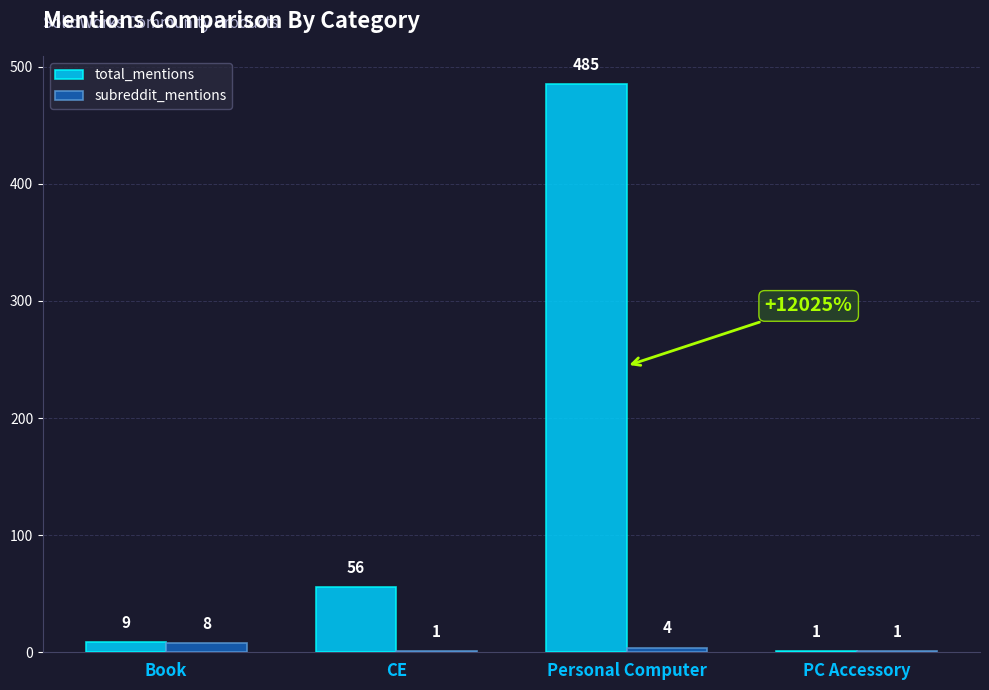

Read the total_mentions value at CE, to the nearest 50.

50